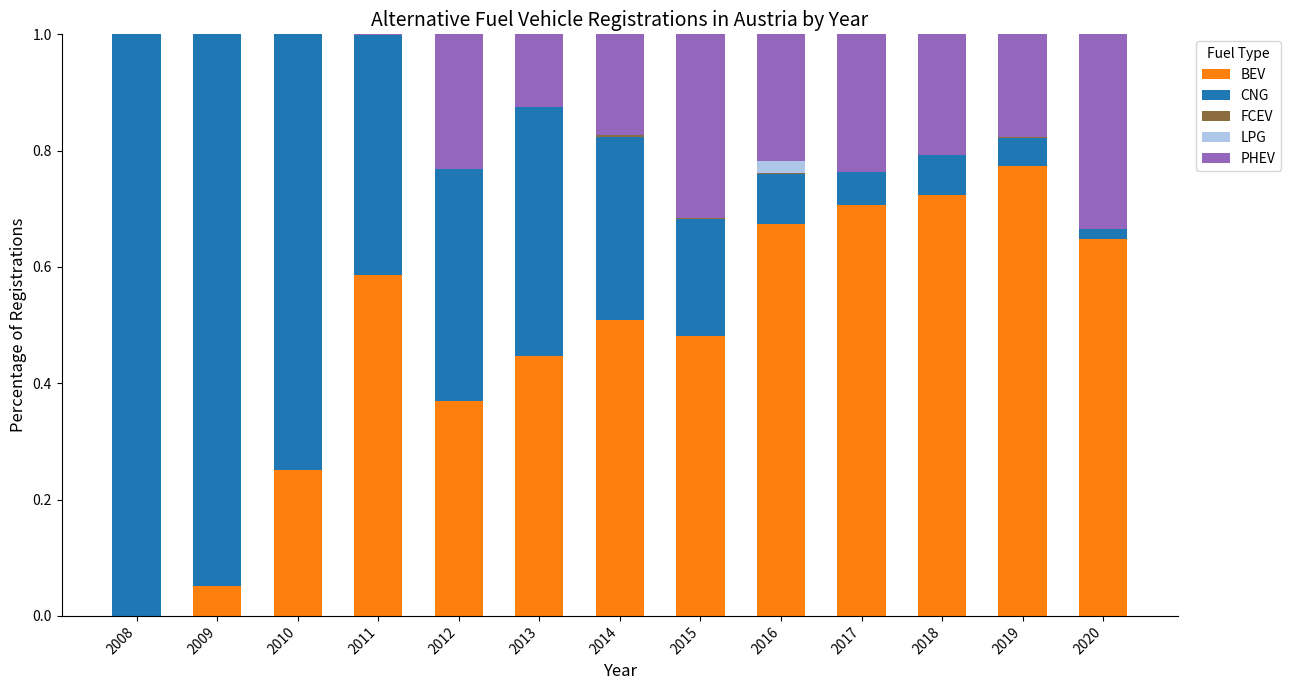

How many categories are shown in the chart?

13